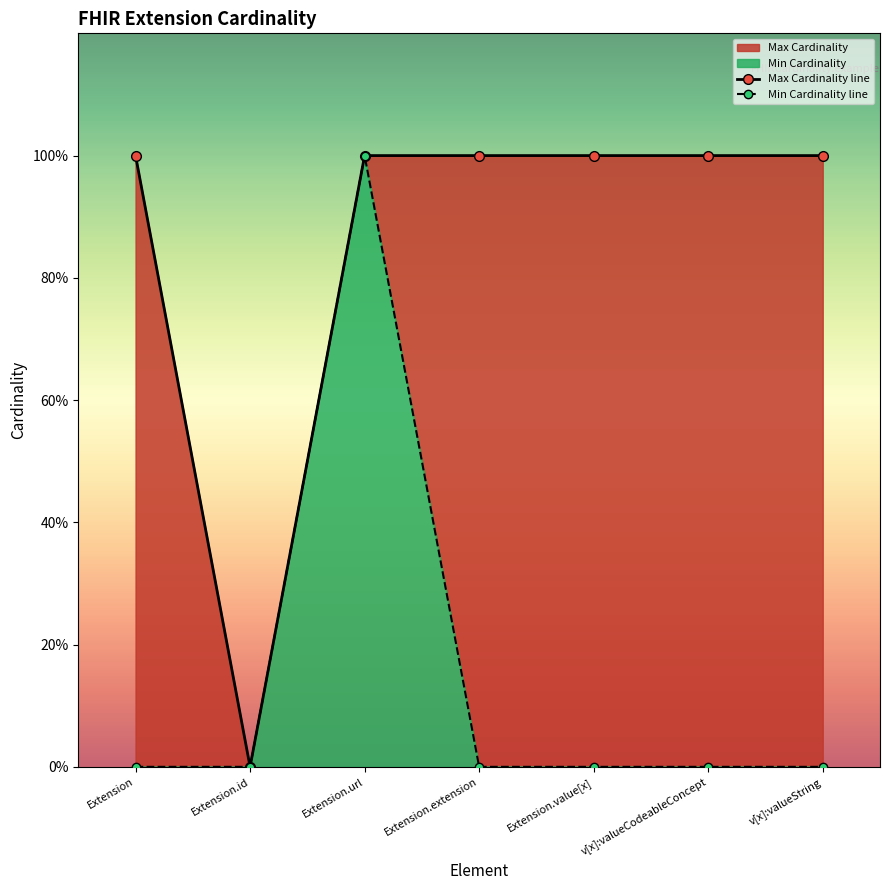

Rank the series by their maximum value, from highest to lowest.

Min Cardinality, Max Cardinality